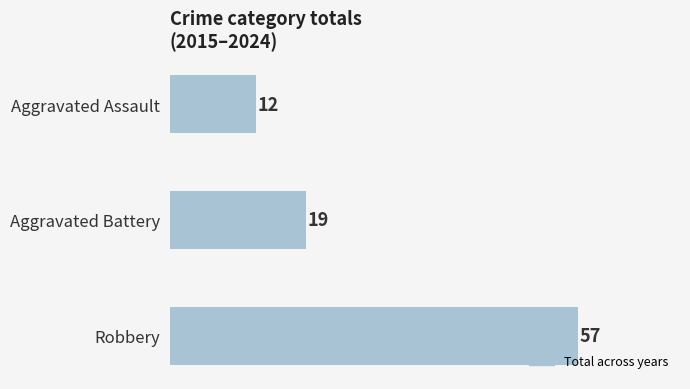

What is the average value?

29